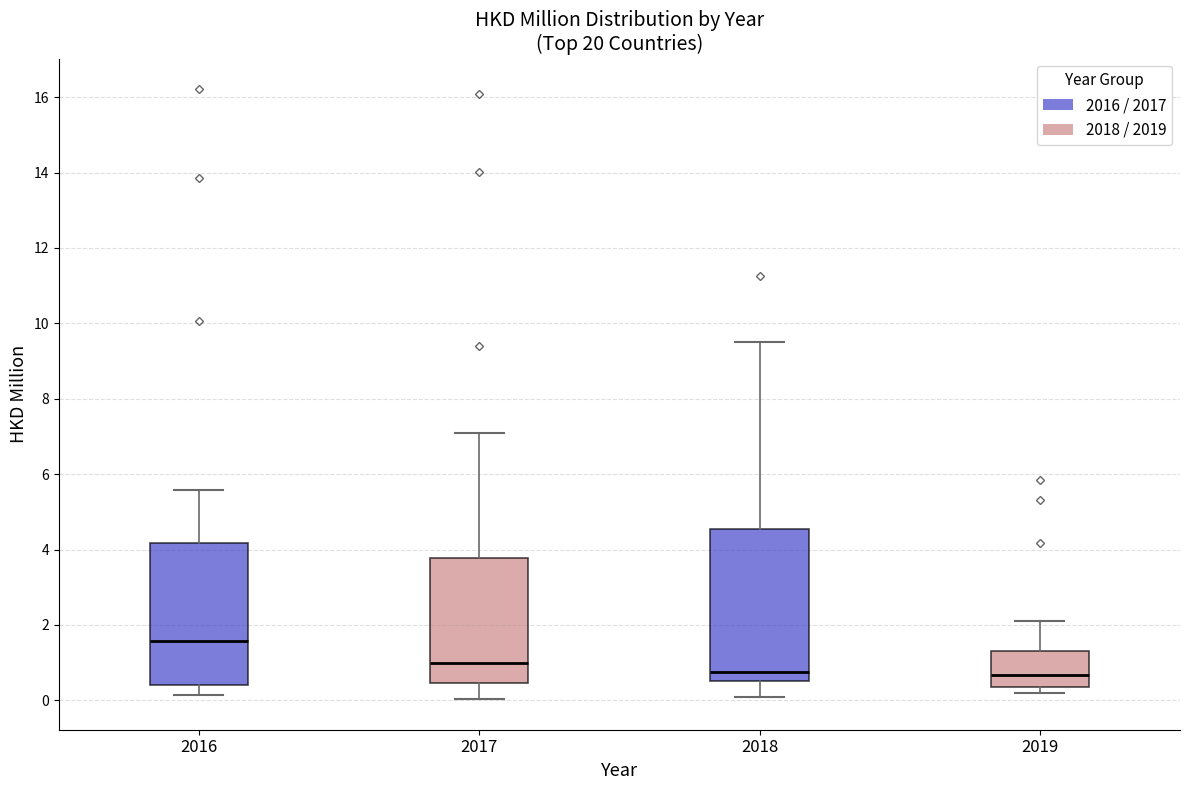

Comparing the boxes themselves (not the whiskers), which one is the tallest?

2018